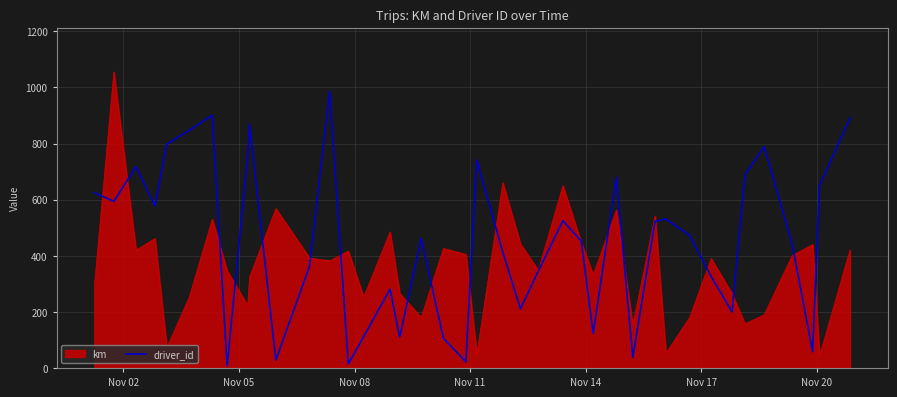

What is the maximum value shown in the chart?

1055.4